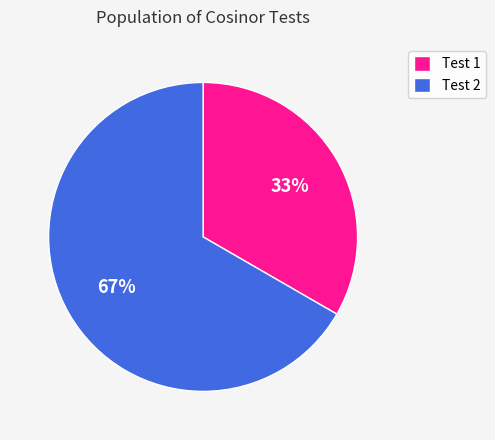

What percentage is the Test 1 slice, to the nearest percent?

33%